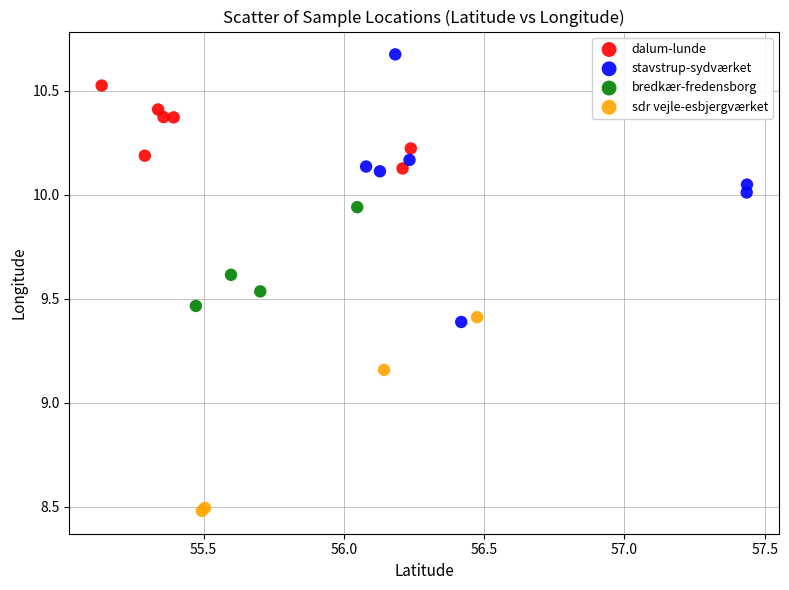

Which series contains the lowest Y value?

sdr vejle-esbjergværket